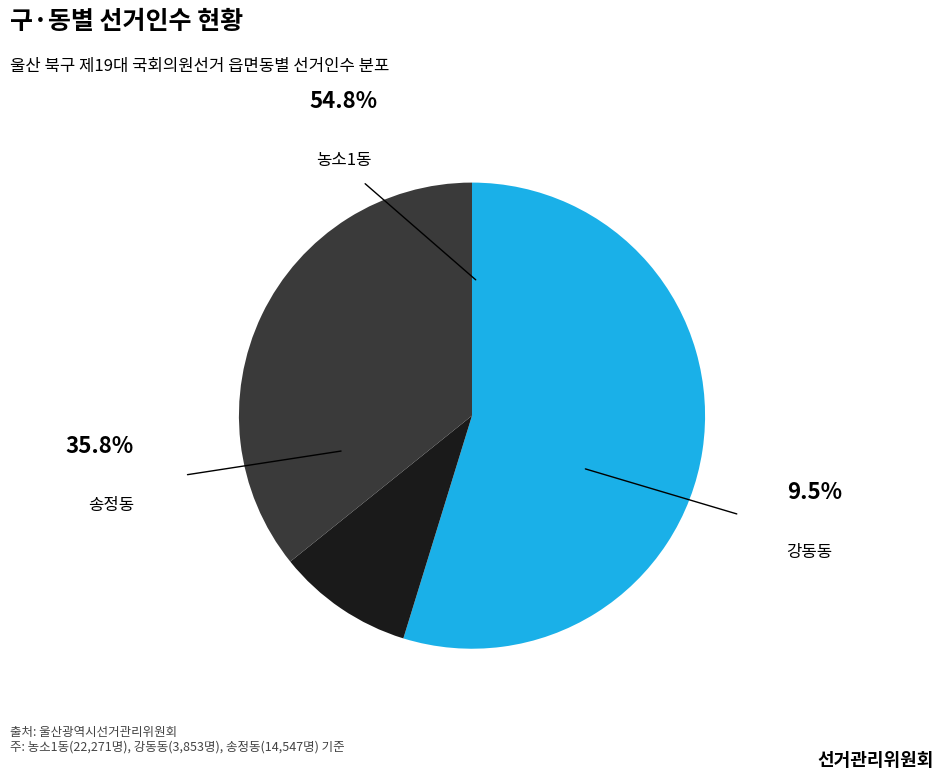

How many slices are in this pie chart?

3